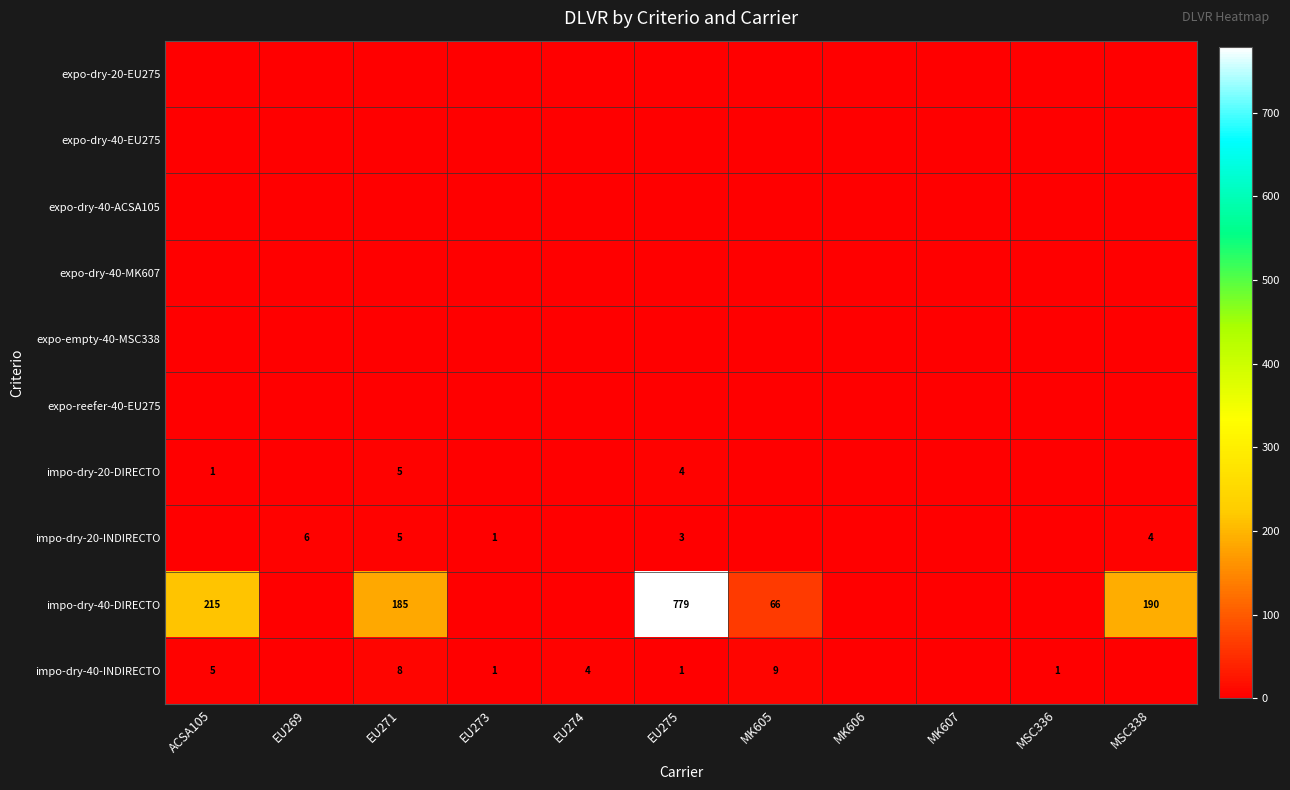

The value of impo-dry-40-INDIRECTO at MSC336 is 1. True or false?

True